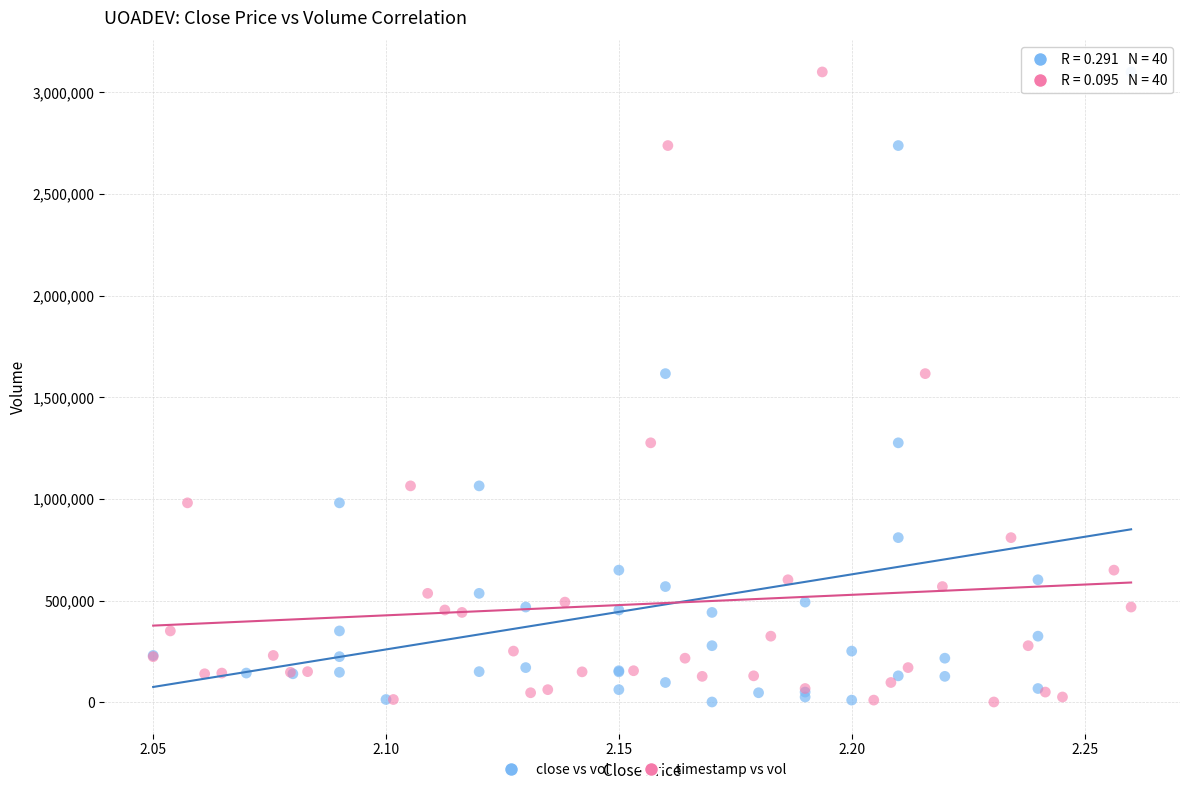

What are all the series names shown in the legend?

close vs vol, timestamp vs vol